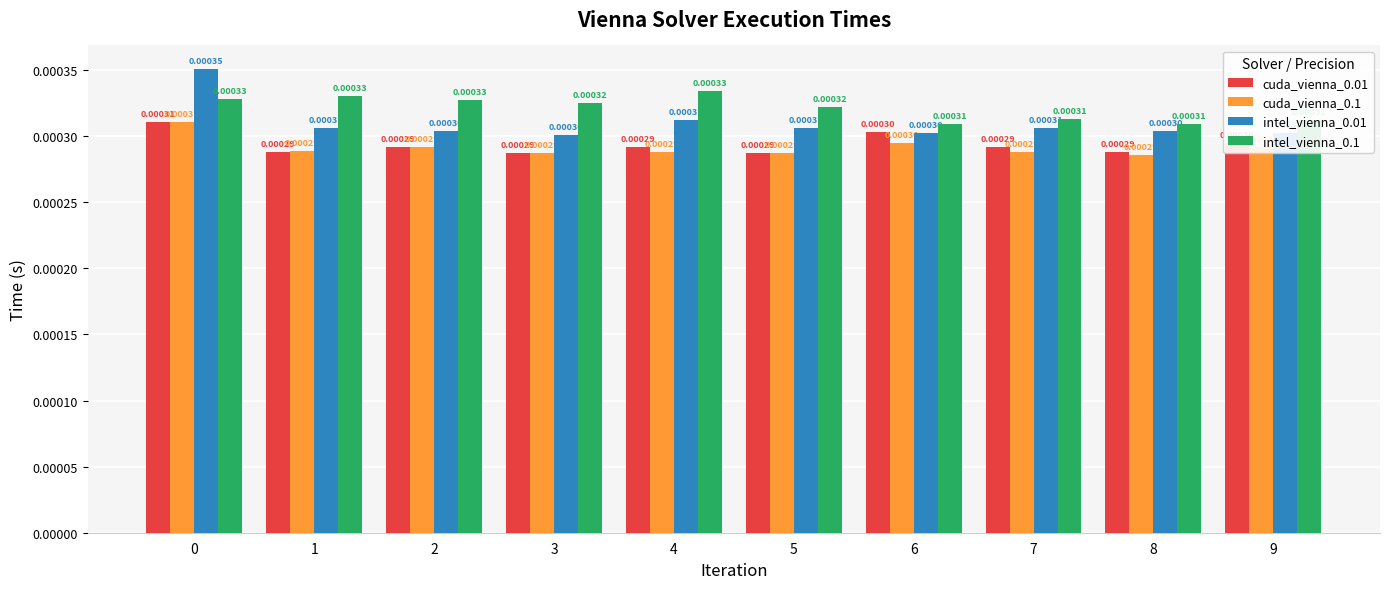

Count the number of categories in the chart.

10